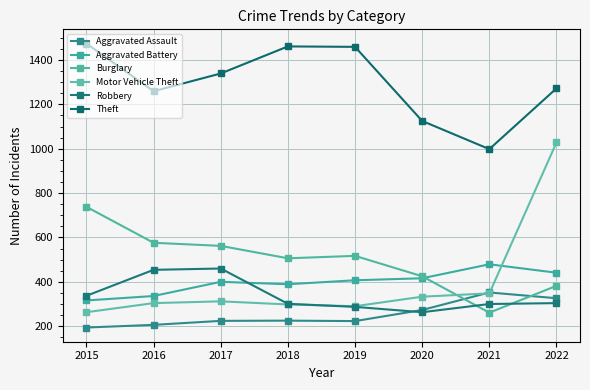

What is the difference between the second highest and second lowest values in the Robbery series?

167